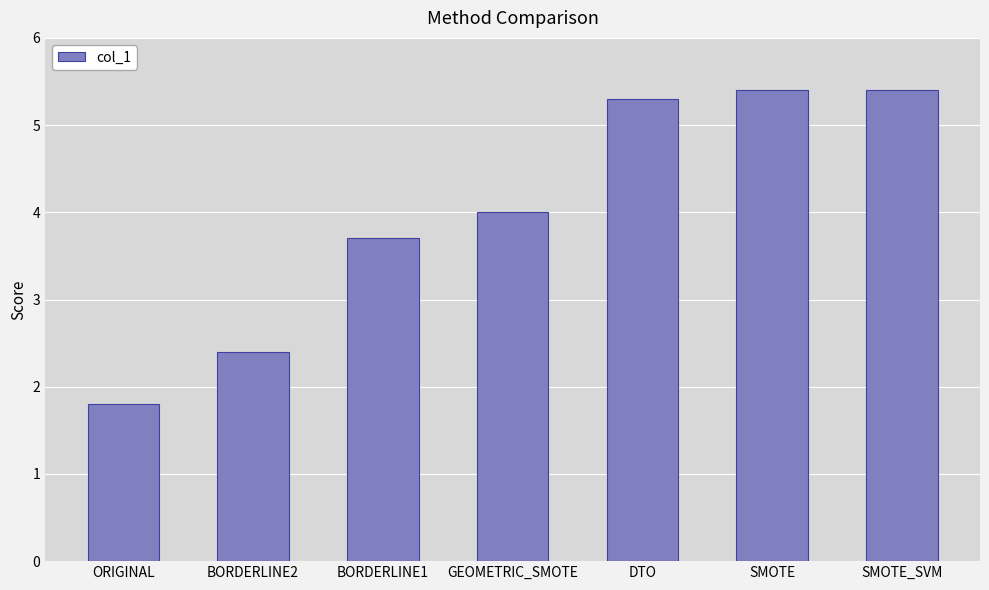

True or false: the data shows 1.1 at BORDERLINE1.

False